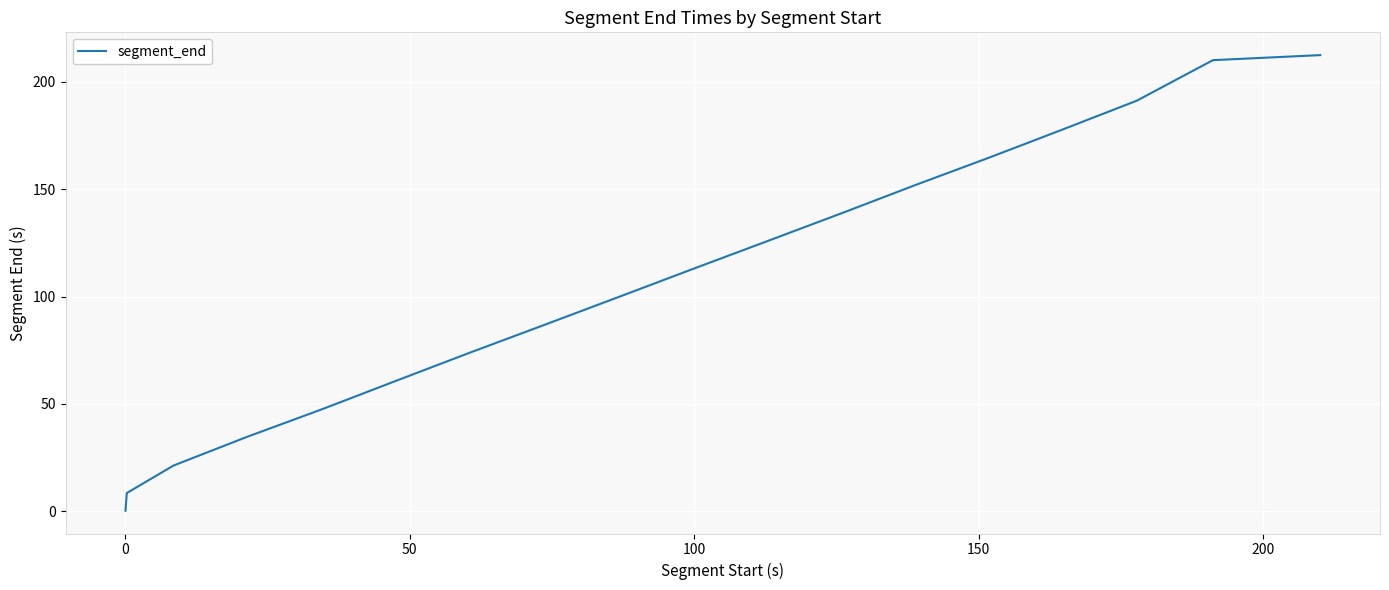

What is the greatest value displayed?

212.4